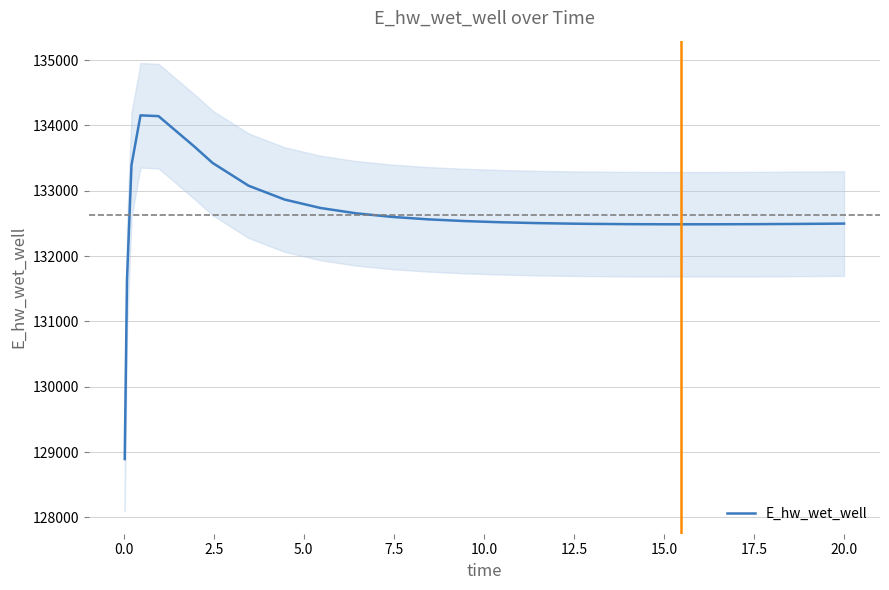

What is the label of the 18th point from the right?

17.5